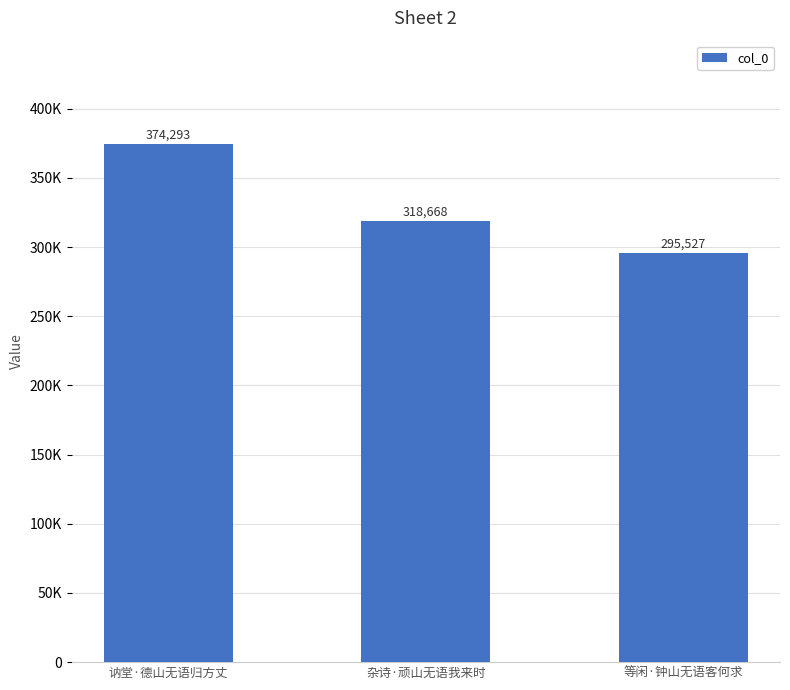

What position from the right is 杂诗·顽山无语我来时?

2